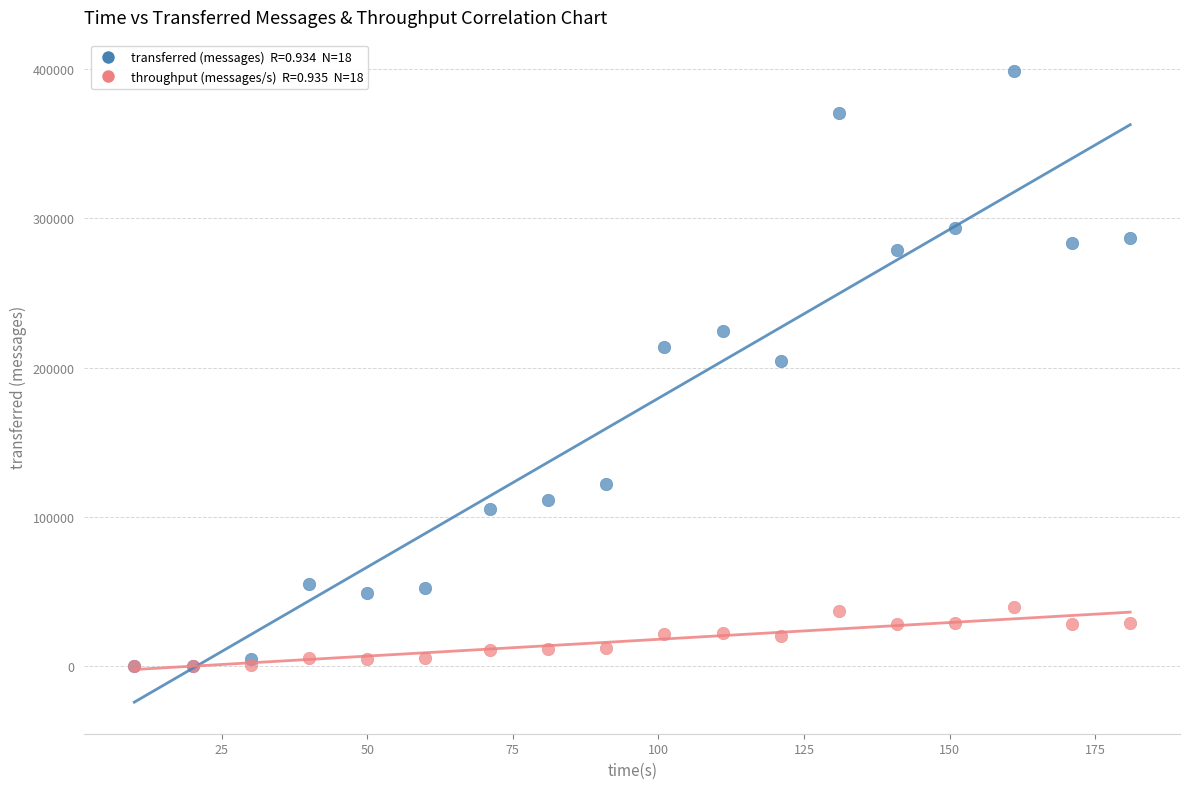

Across all series, what Y value is closest to 199350?

204540